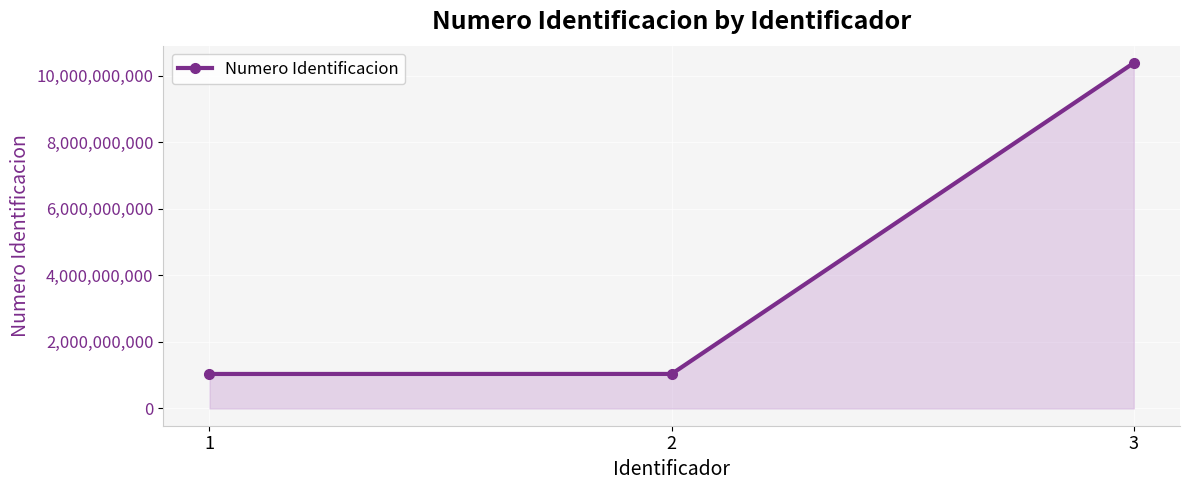

What is the value of the 1st point from the left?

1036416237